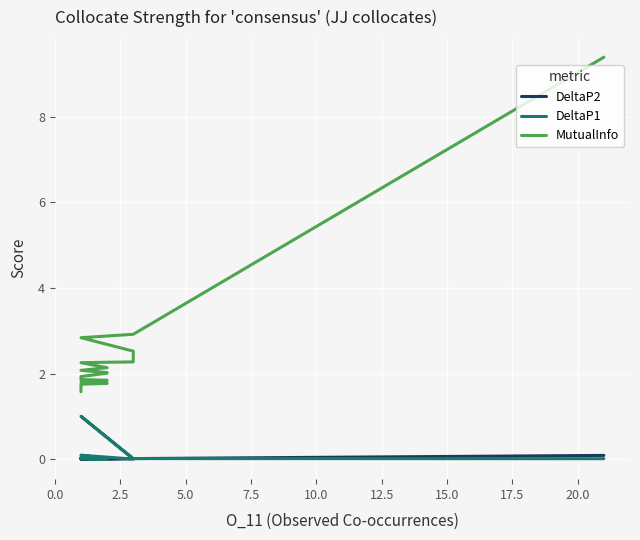

What are all the series names shown in the legend?

DeltaP2, DeltaP1, MutualInfo